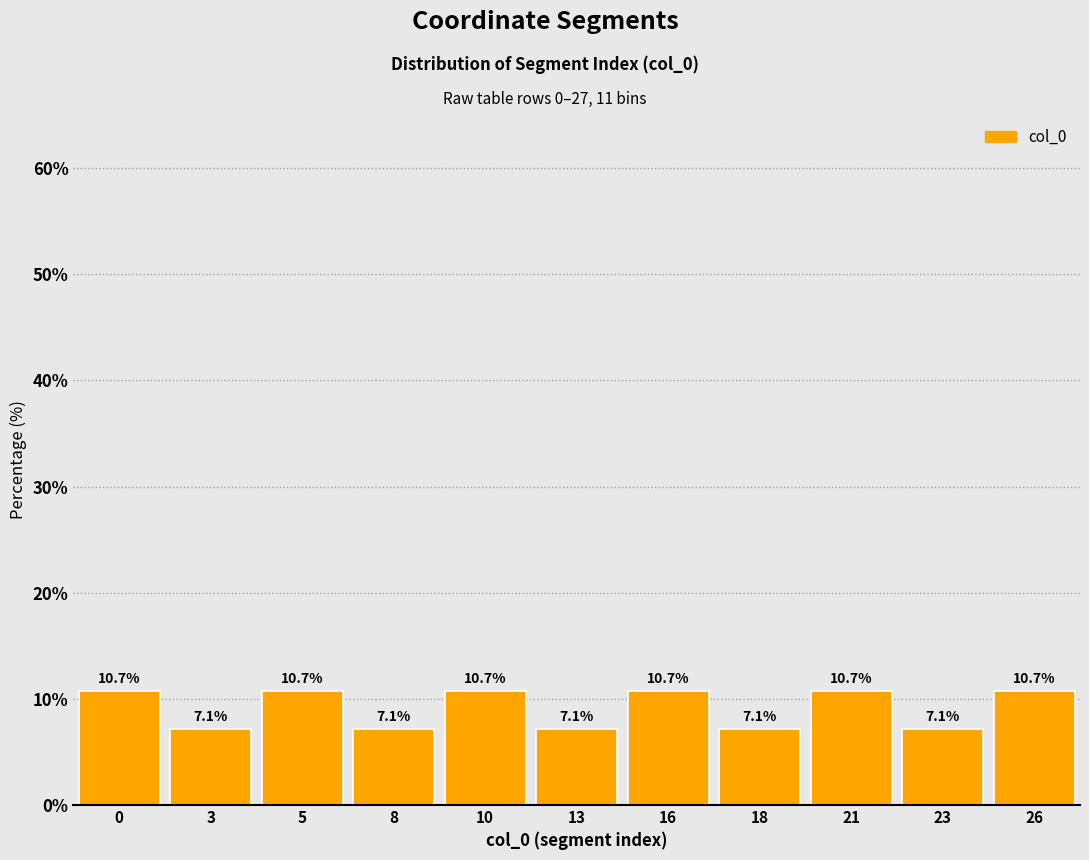

Reading left to right, what are all the values shown in this chart?

10.7	7.1	10.7	7.1	10.7	7.1	10.7	7.1	10.7	7.1	10.7